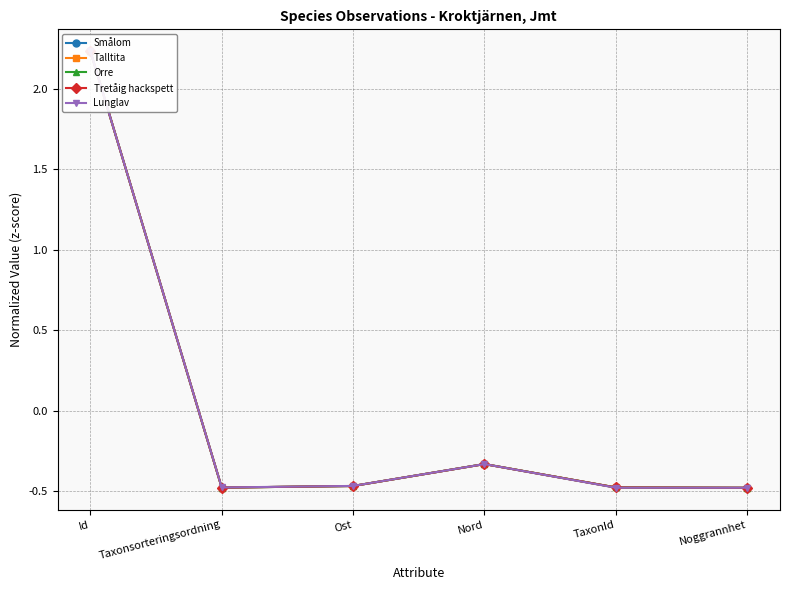

At which category does Talltita reach its first local valley?

Taxonsorteringsordning